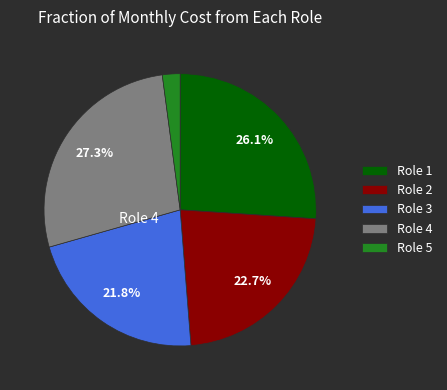

Does any single category account for the majority?

No